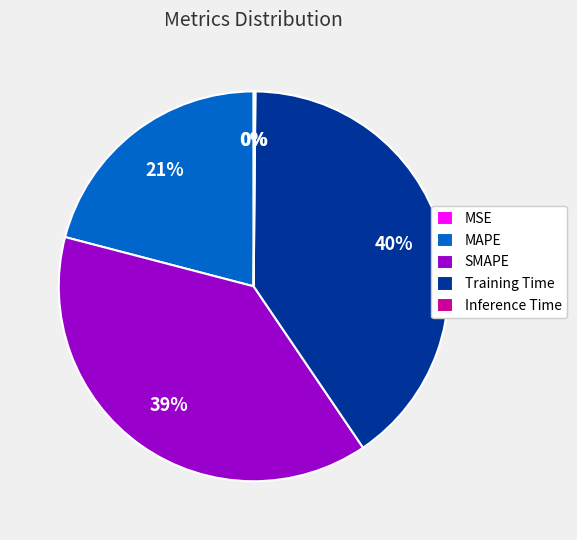

Does any single category account for the majority?

No